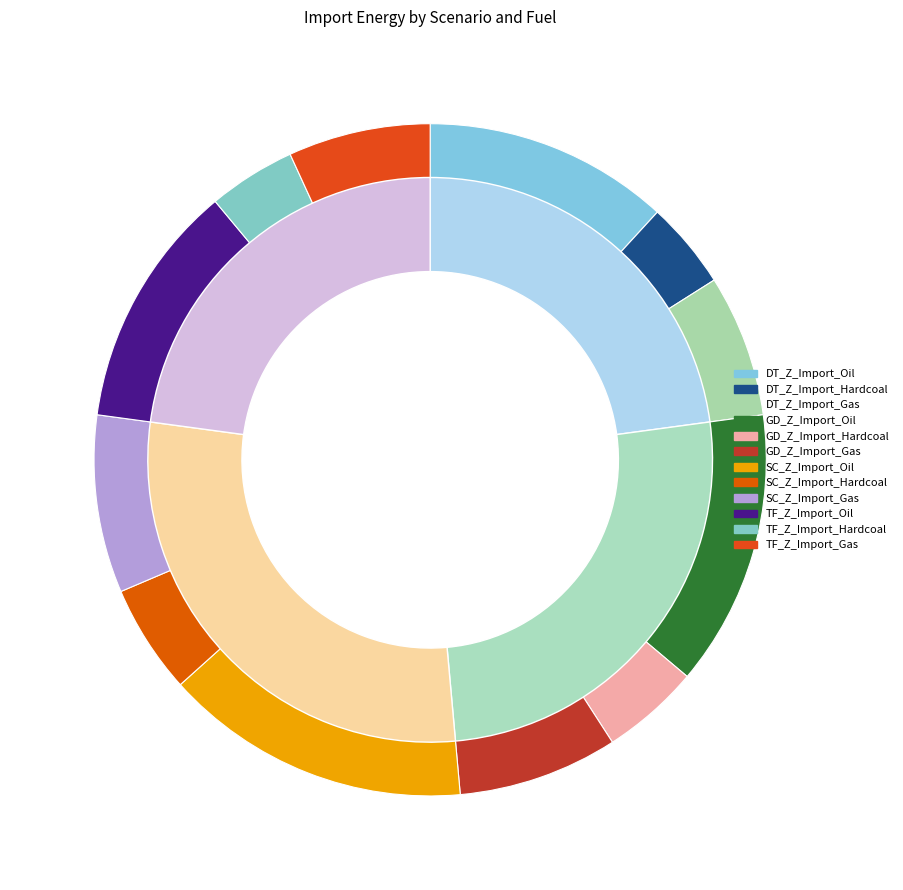

What is the smallest slice in the pie chart?

DT_Z_Import_Hardcoal